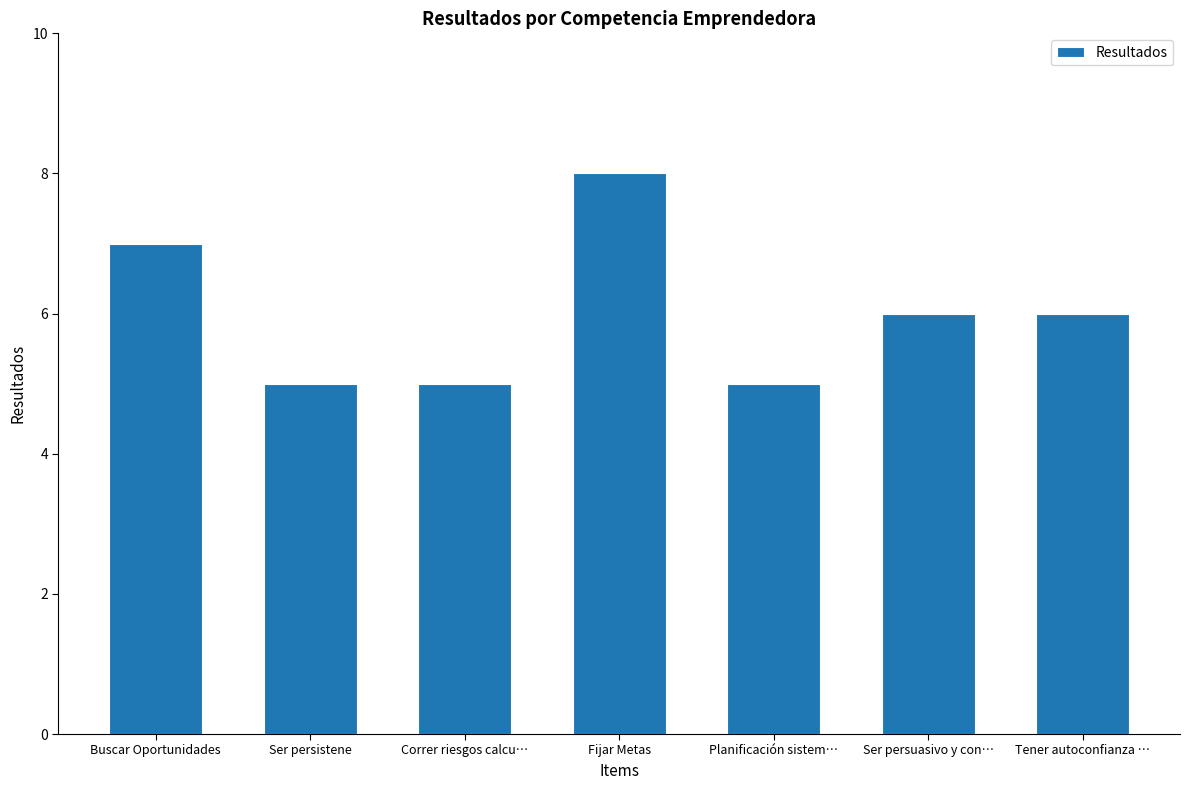

Is it true that the value at Planificación sistem… is 5?

True